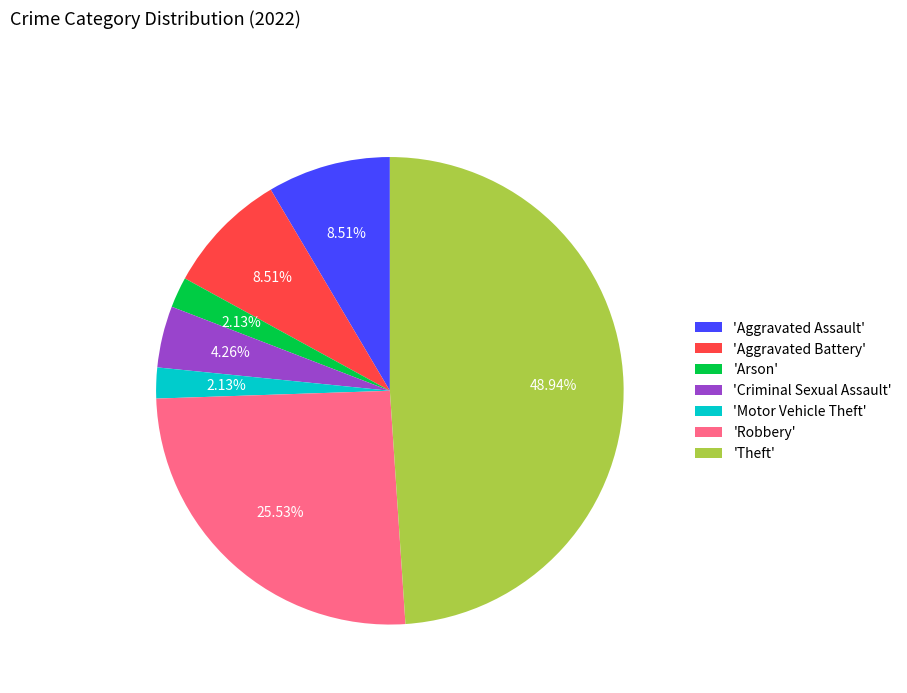

Which category has the biggest portion of the pie?

'Theft'